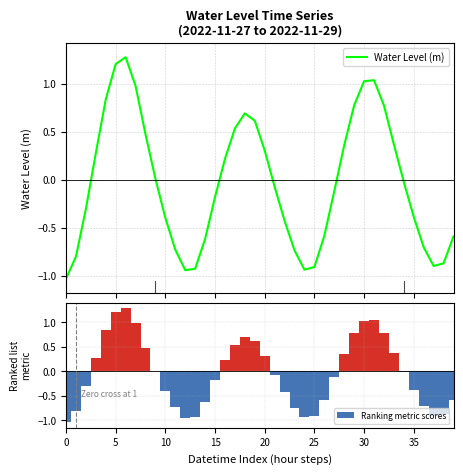

What is the sum of all Ranking metric scores values?

-1.4